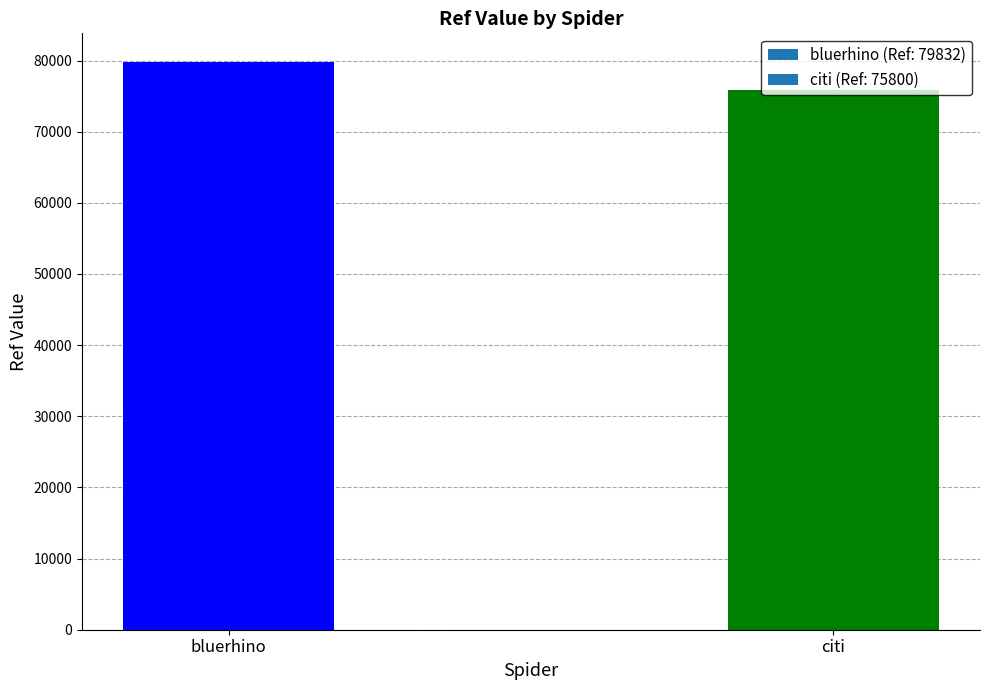

At which label is the value closest to 77816?

bluerhino